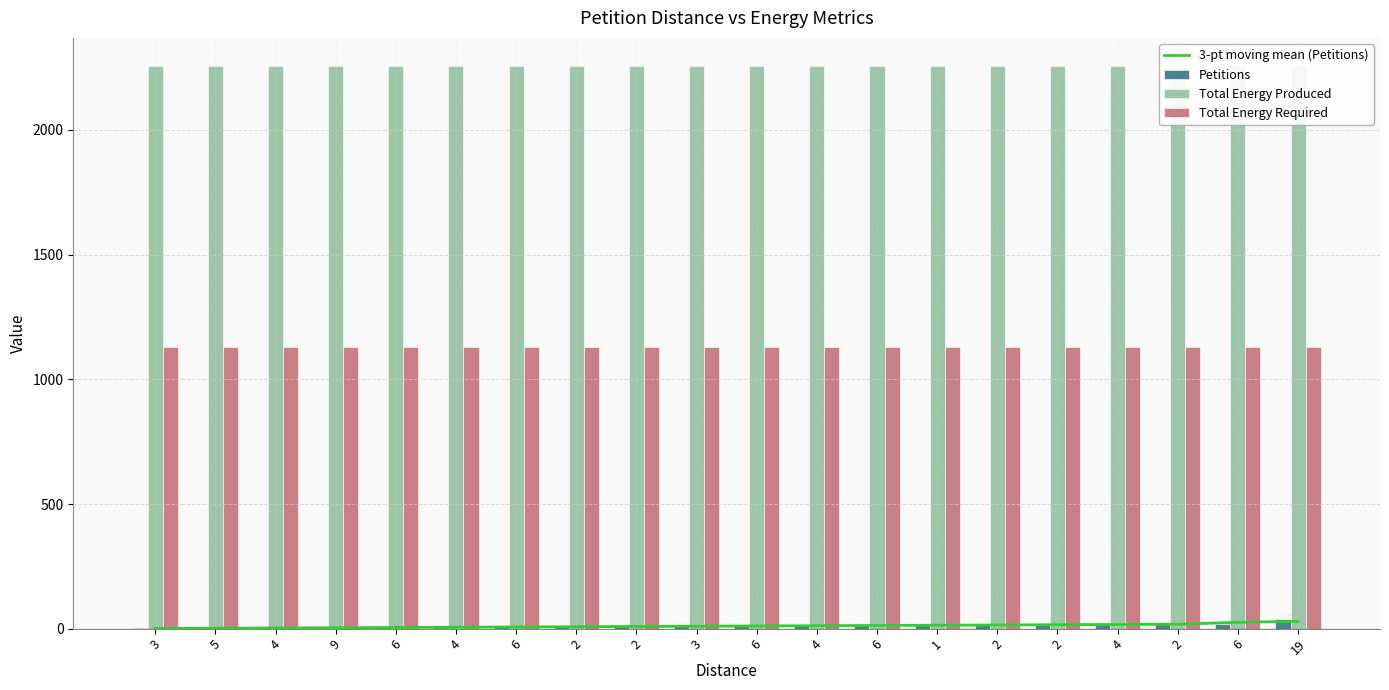

Which series has the largest total across all categories?

Total Energy Produced